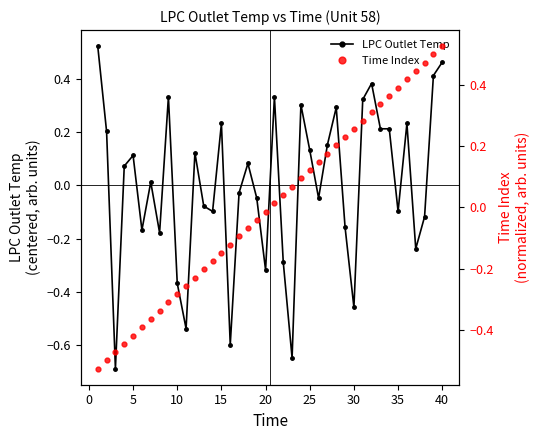

Rank the series by their maximum value, from lowest to highest.

LPC Outlet Temp, Time Index